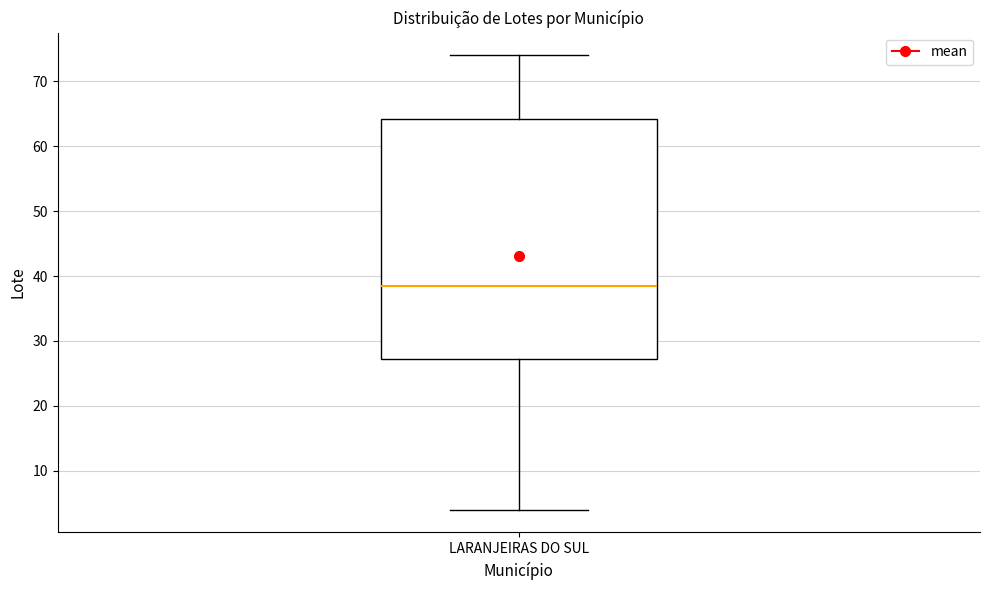

Where is the upper edge of the box for LARANJEIRAS DO SUL on the y-axis? The values are not printed on the chart, so give them approximately, as read against the axis.

64